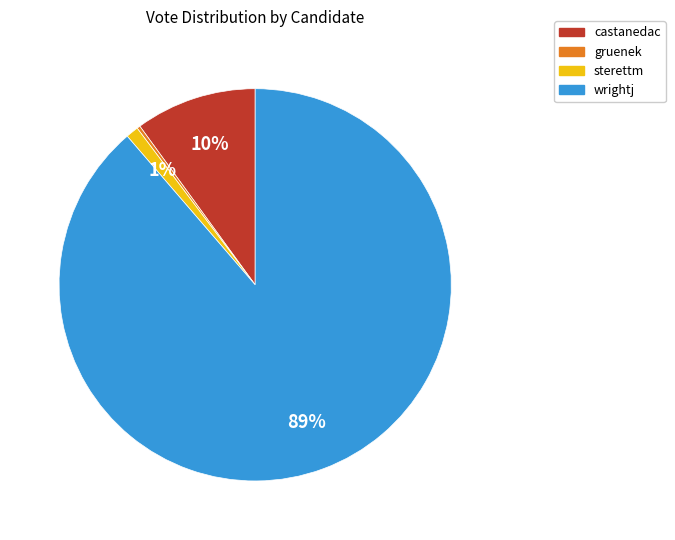

To the nearest percent, what portion does castanedac represent?

10%